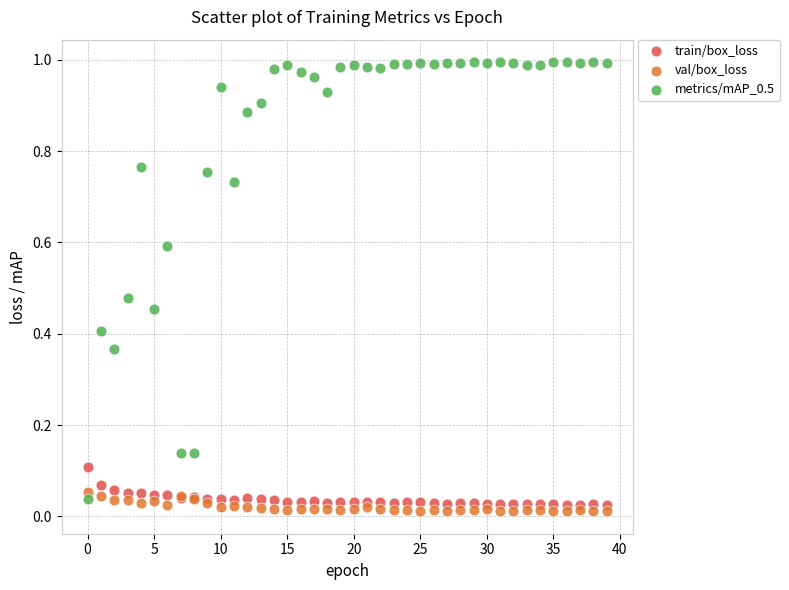

Which series contains the highest Y value?

metrics/mAP_0.5